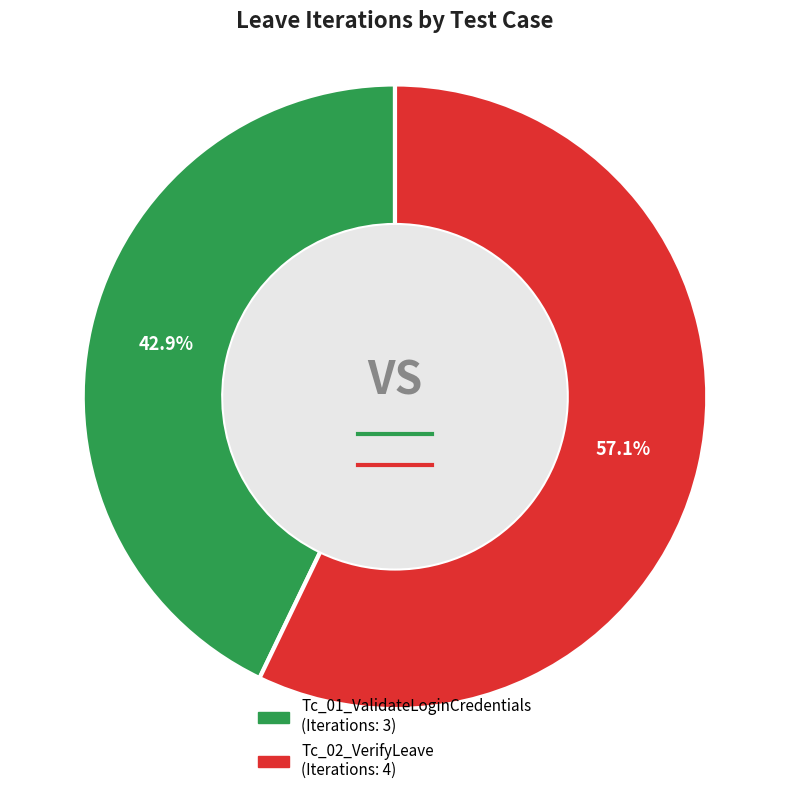

Which slice is the smallest?

Tc_01_ValidateLoginCredentials